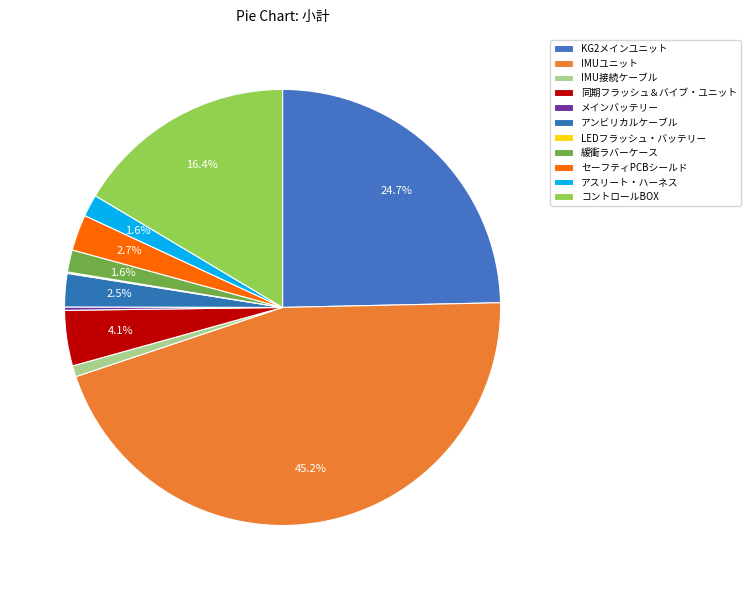

To the nearest percent, what percentage of the pie is KG2メインユニット?

25%